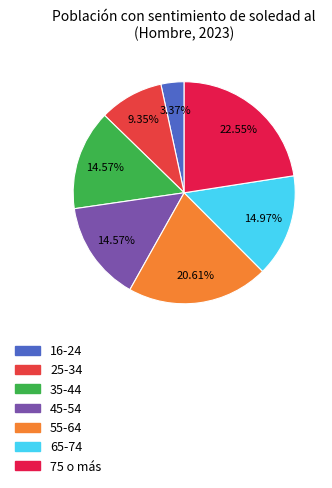

How many segments does this pie chart have?

7